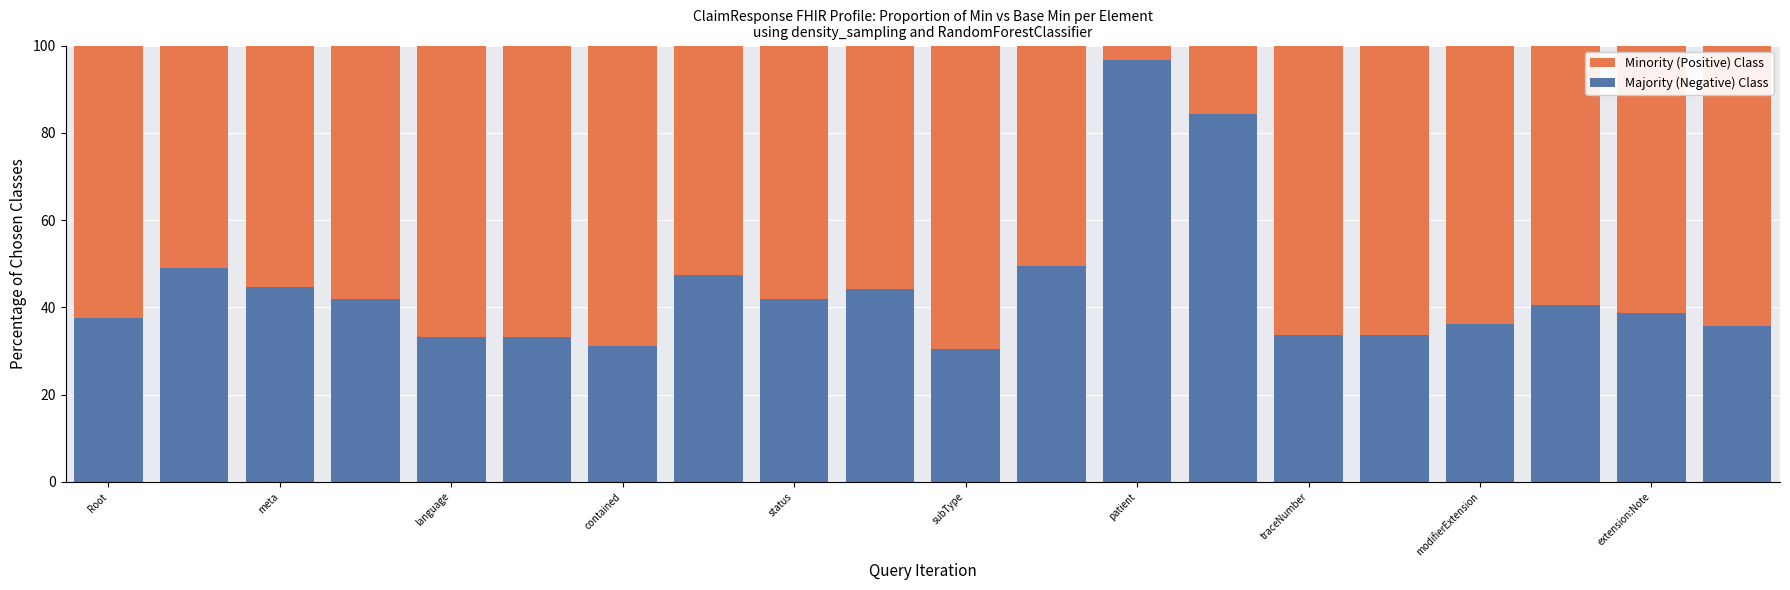

The value of Majority (Negative) Class at contained is 6.8. True or false?

False